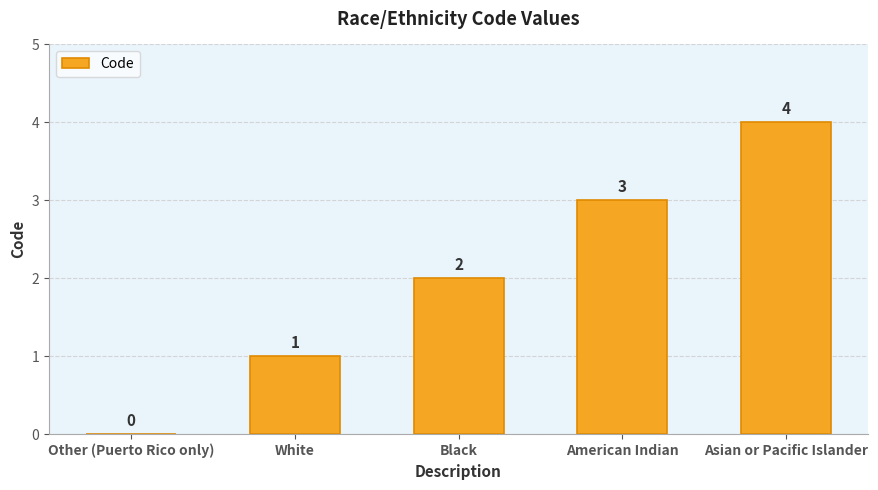

Read the value at American Indian.

3